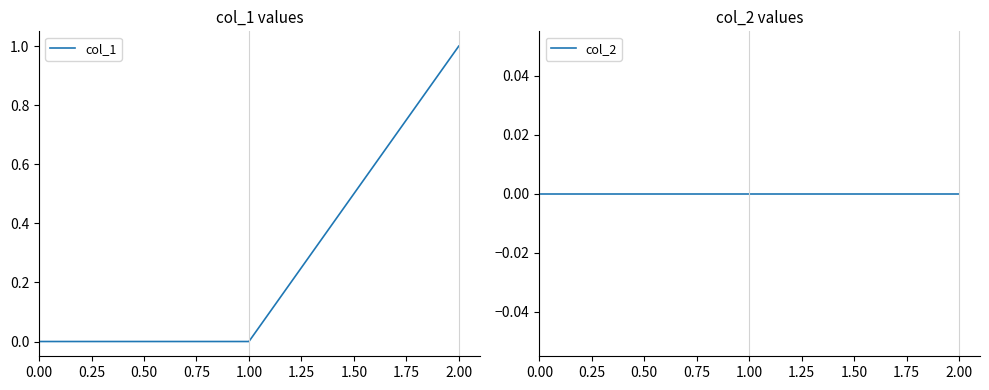

Is it true that col_1 equals 1 at 2.00?

True